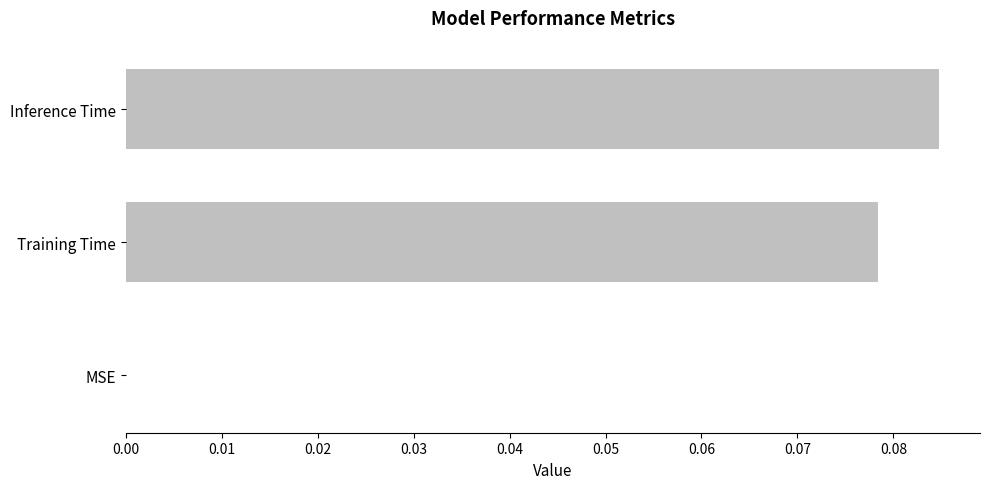

What is the sum of all values?

0.2